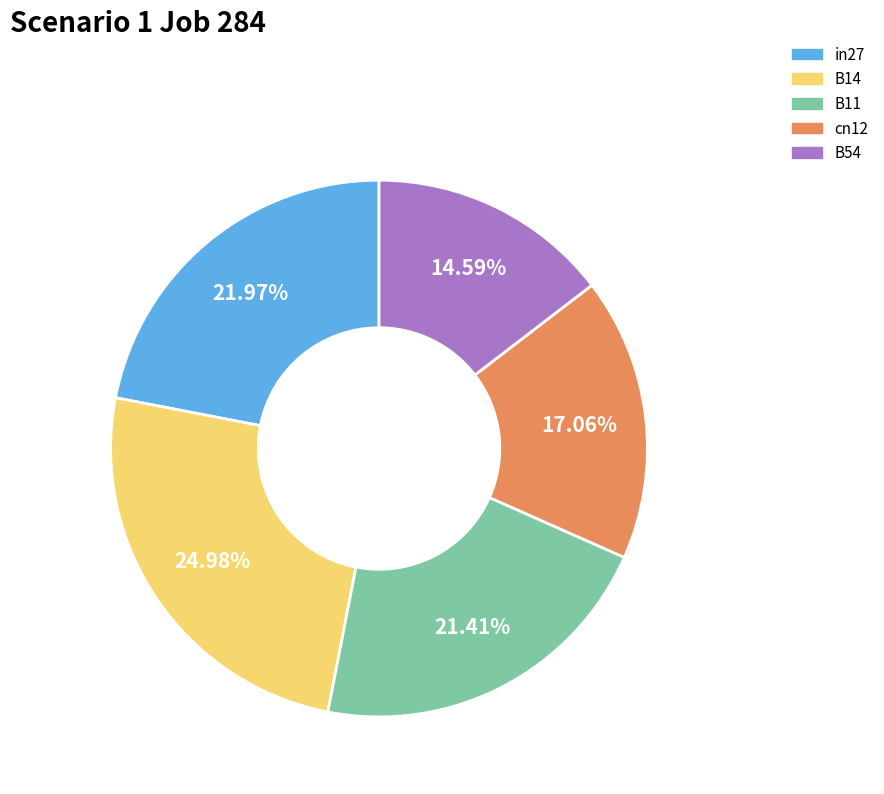

To the nearest percent, what is the average slice percentage?

20%